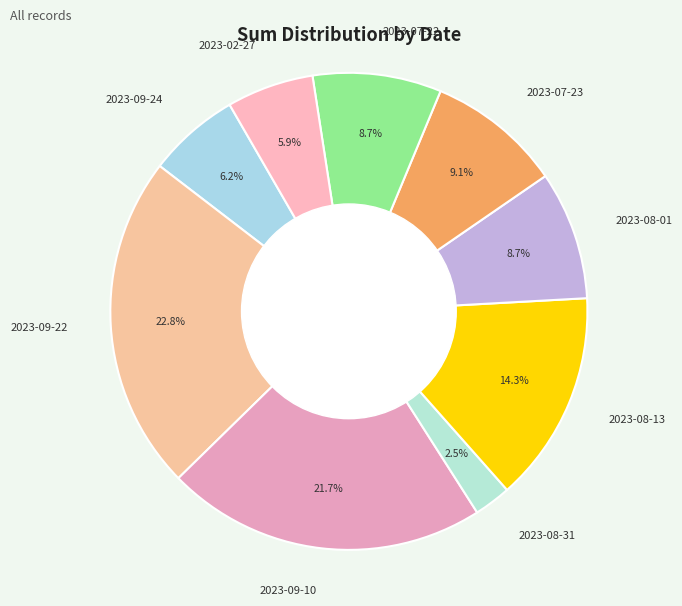

Does 2023-09-10 represent more than half of the total?

No